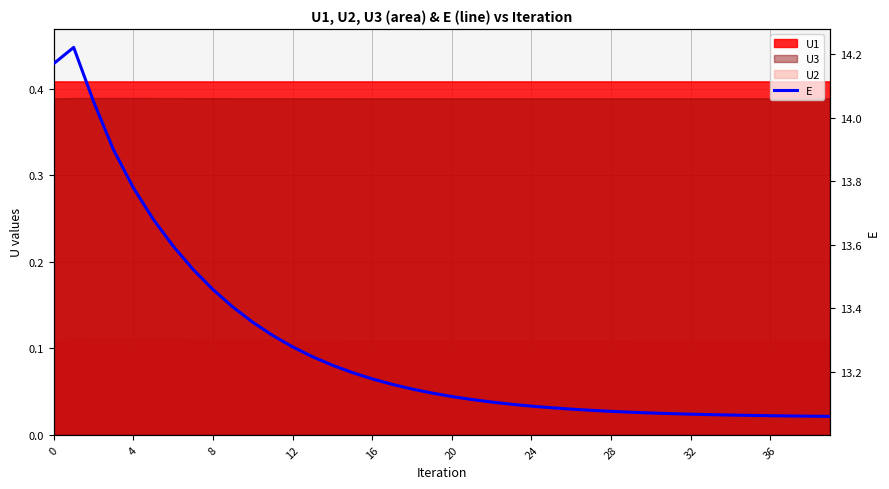

What is the greatest value displayed?

14.2